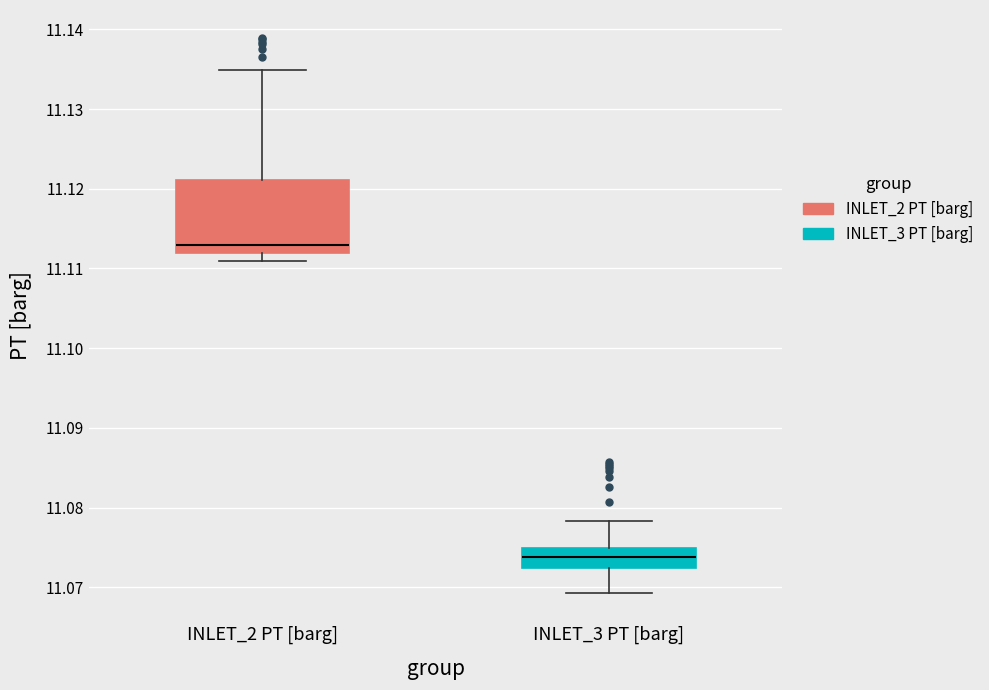

Reading left to right, read every box against the y-axis: the position of its median line, the range the box covers, and the ends of its whiskers. The values are not printed on the chart, so give them approximately, as read against the axis.

INLET_2 PT [barg]: median 11.113, box 11.112 to 11.121, whiskers 11.111 to 11.135
INLET_3 PT [barg]: median 11.074, box 11.072 to 11.075, whiskers 11.069 to 11.078